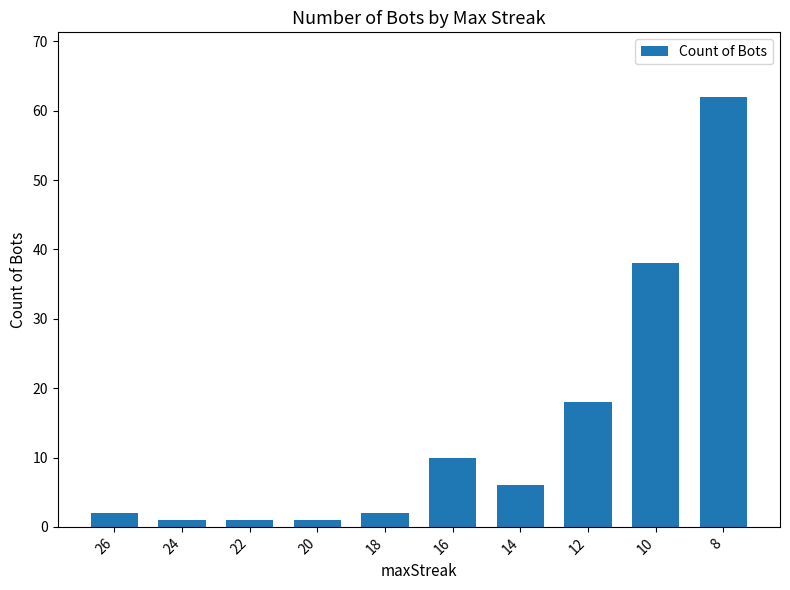

What is the value of the 7th bar from the left?

6